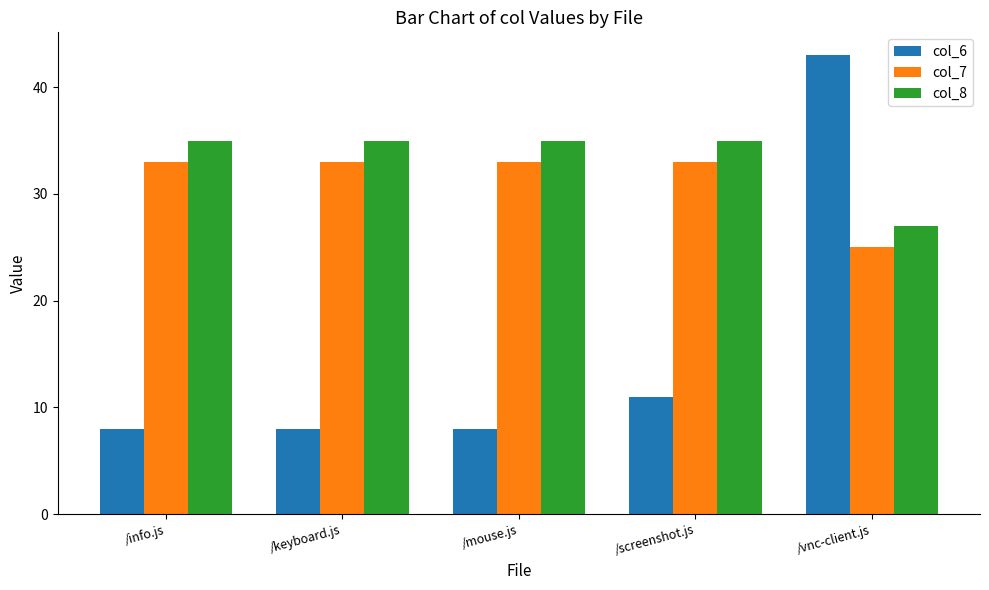

What is the lowest value of the col_6 series?

8